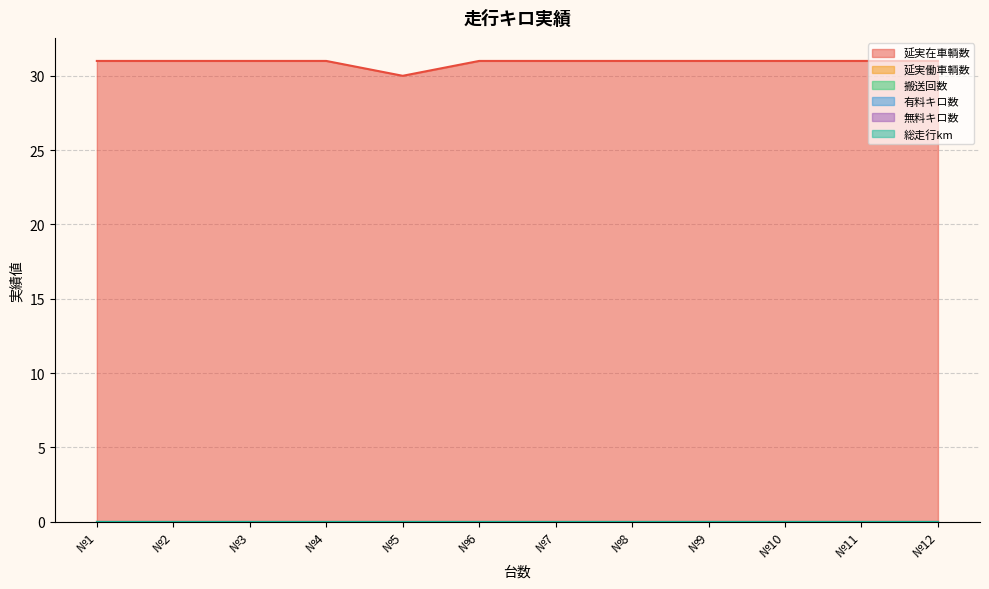

True or false: 搬送回数 has a value of 0 at №5.

True